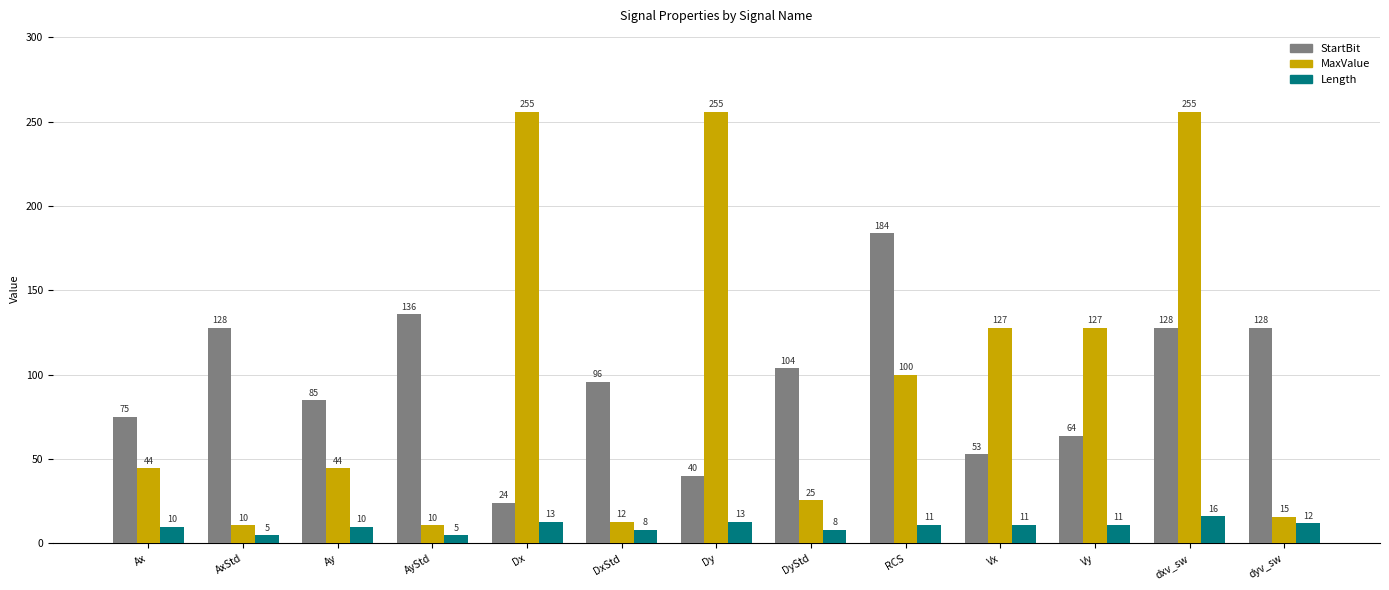

How many groups of bars are there?

13